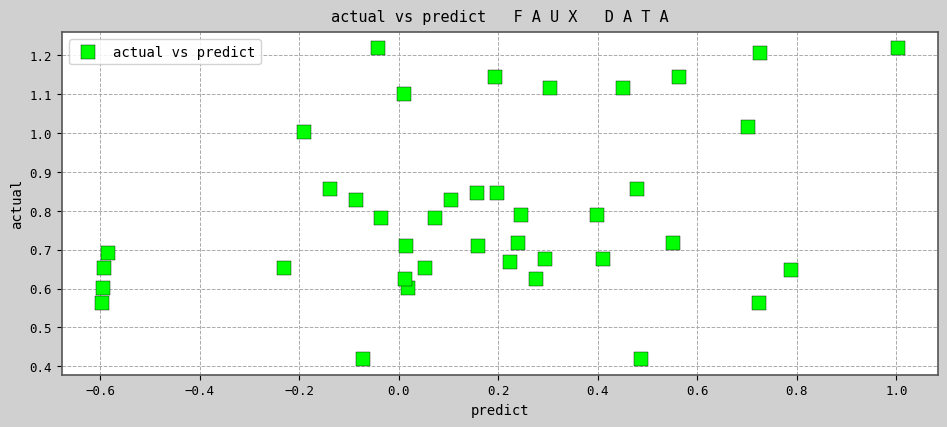

What is the range of X values (max minus min)?

1.6